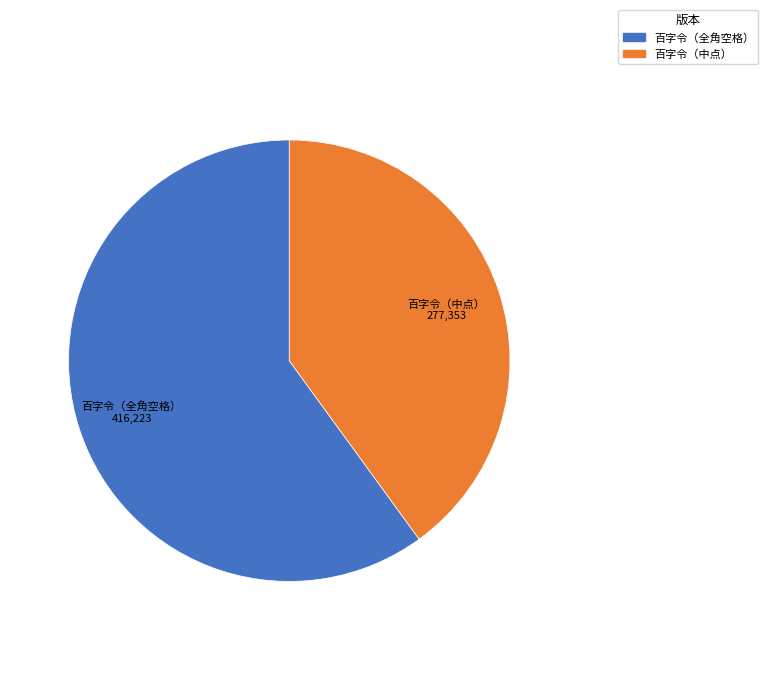

Is the sum of 百字令（全角空格） and 百字令（中点） greater than half?

Yes